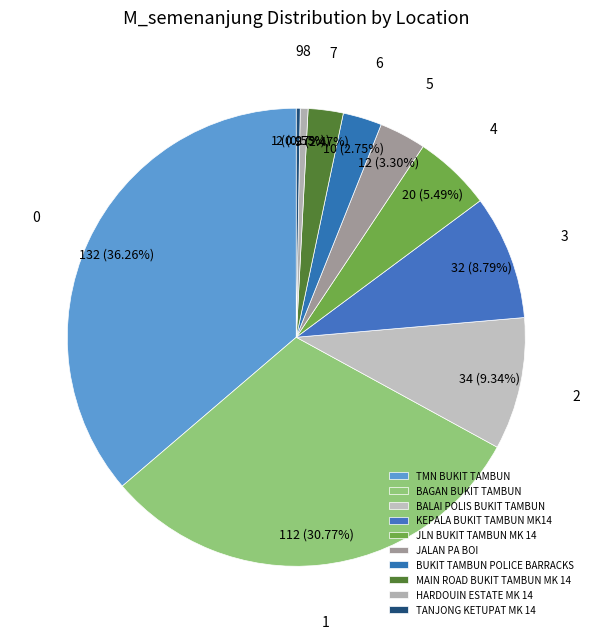

To the nearest percent, what is the difference between the largest and smallest slice percentages?

36%